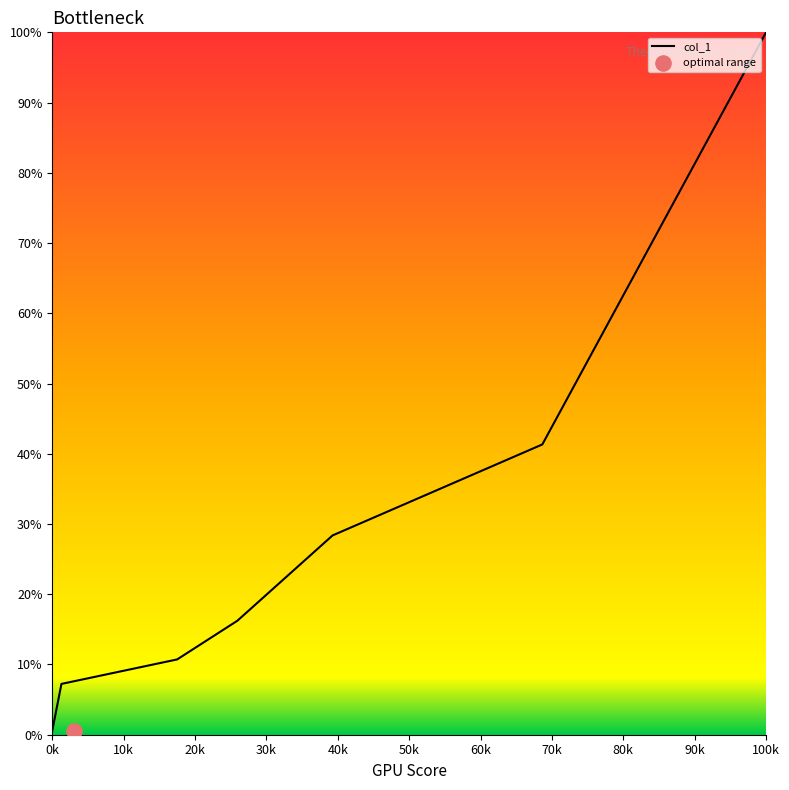

Which has a higher value, 3.216 or 8.512?

8.512